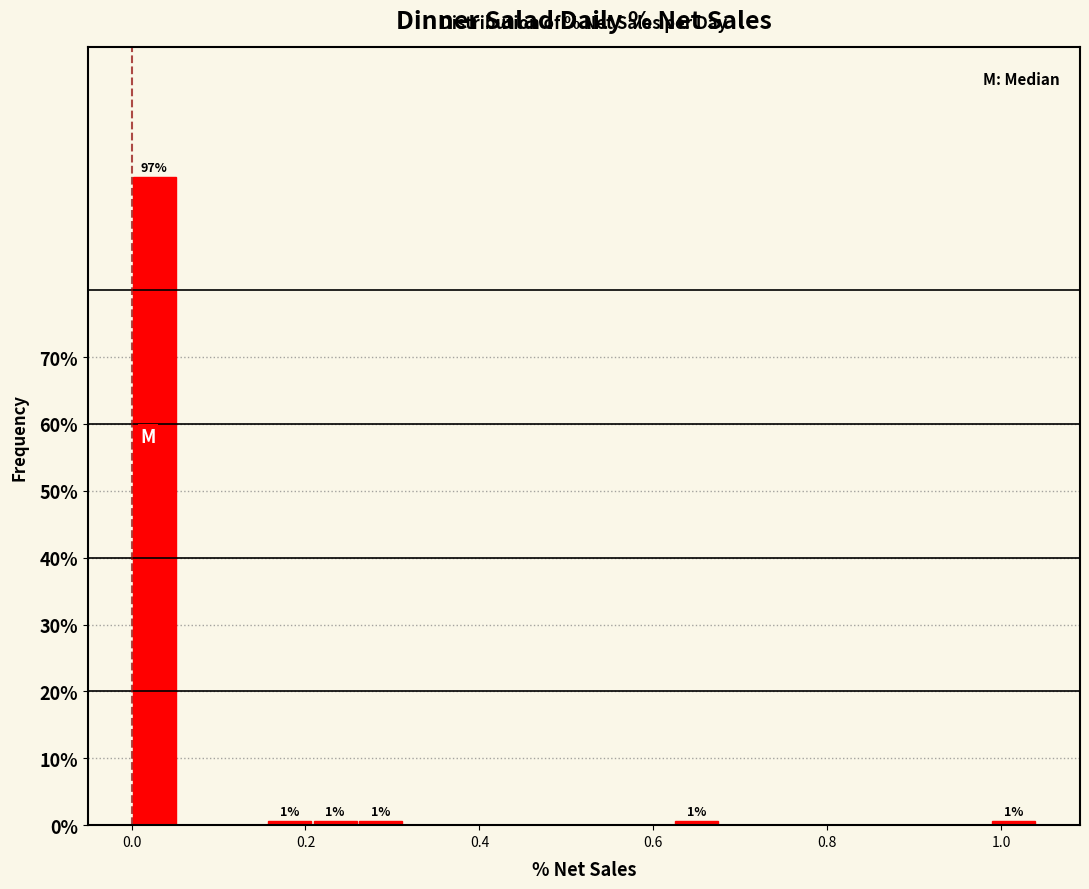

Read against the x-axis, roughly where is the centre of the tallest bar?

0.02